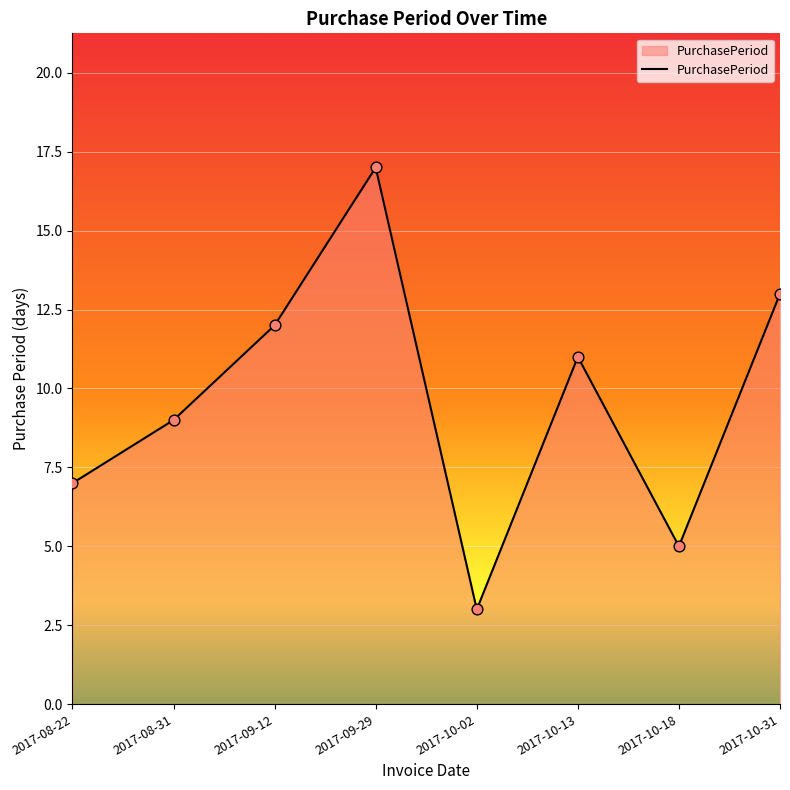

What is the change in value from 2017-08-31 to 2017-10-31?

+4